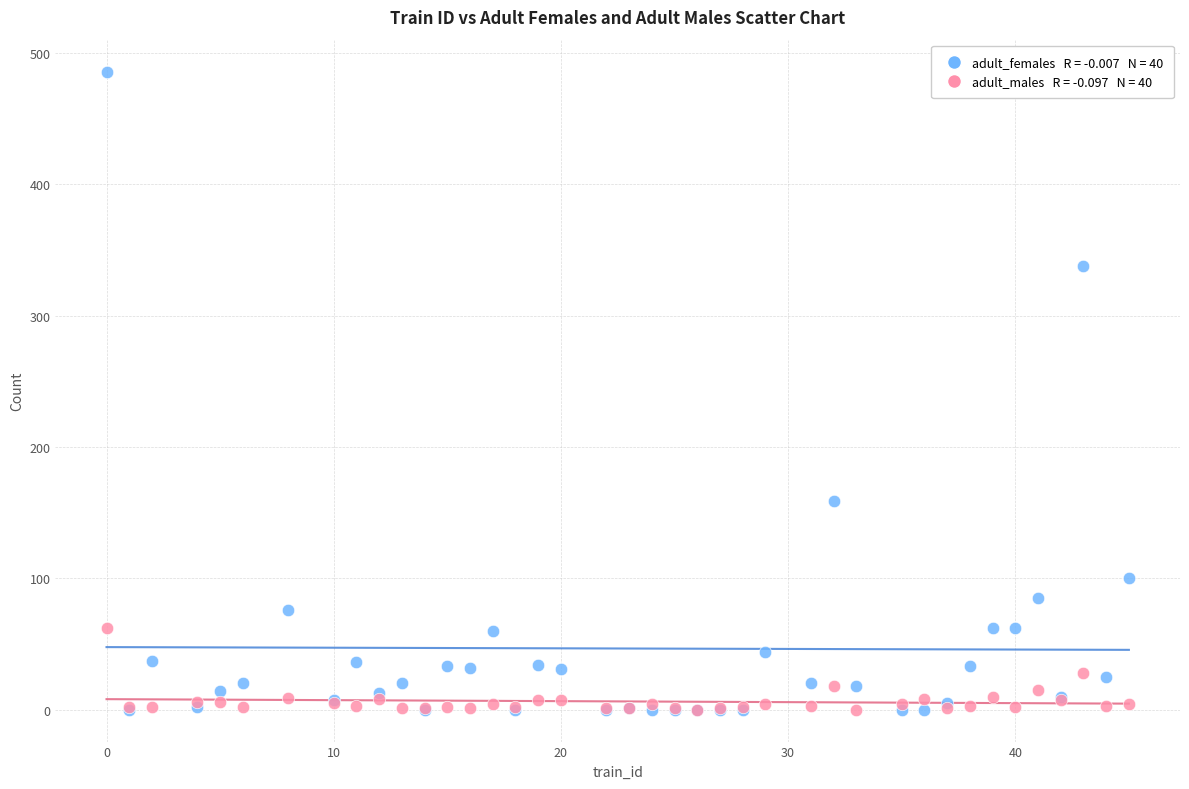

Across all series, what Y value is closest to 243?

159